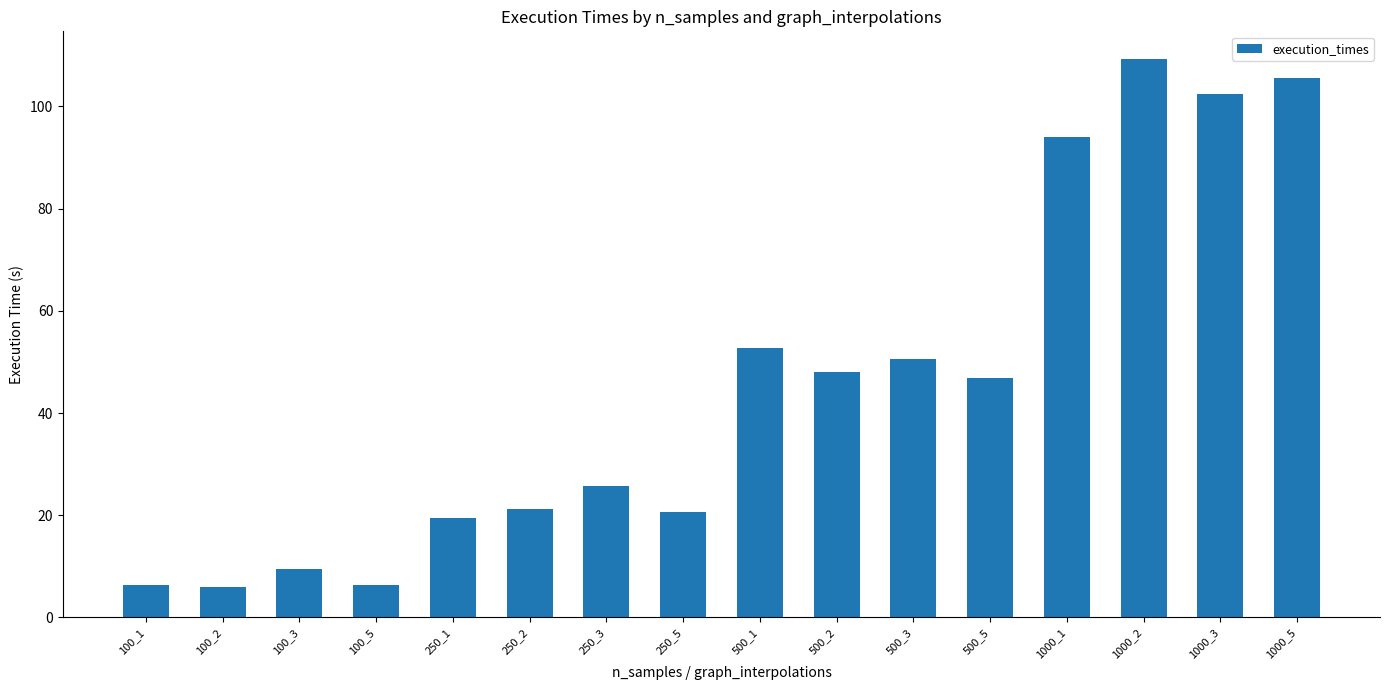

What is the value of the 4th bar from the left?

6.4